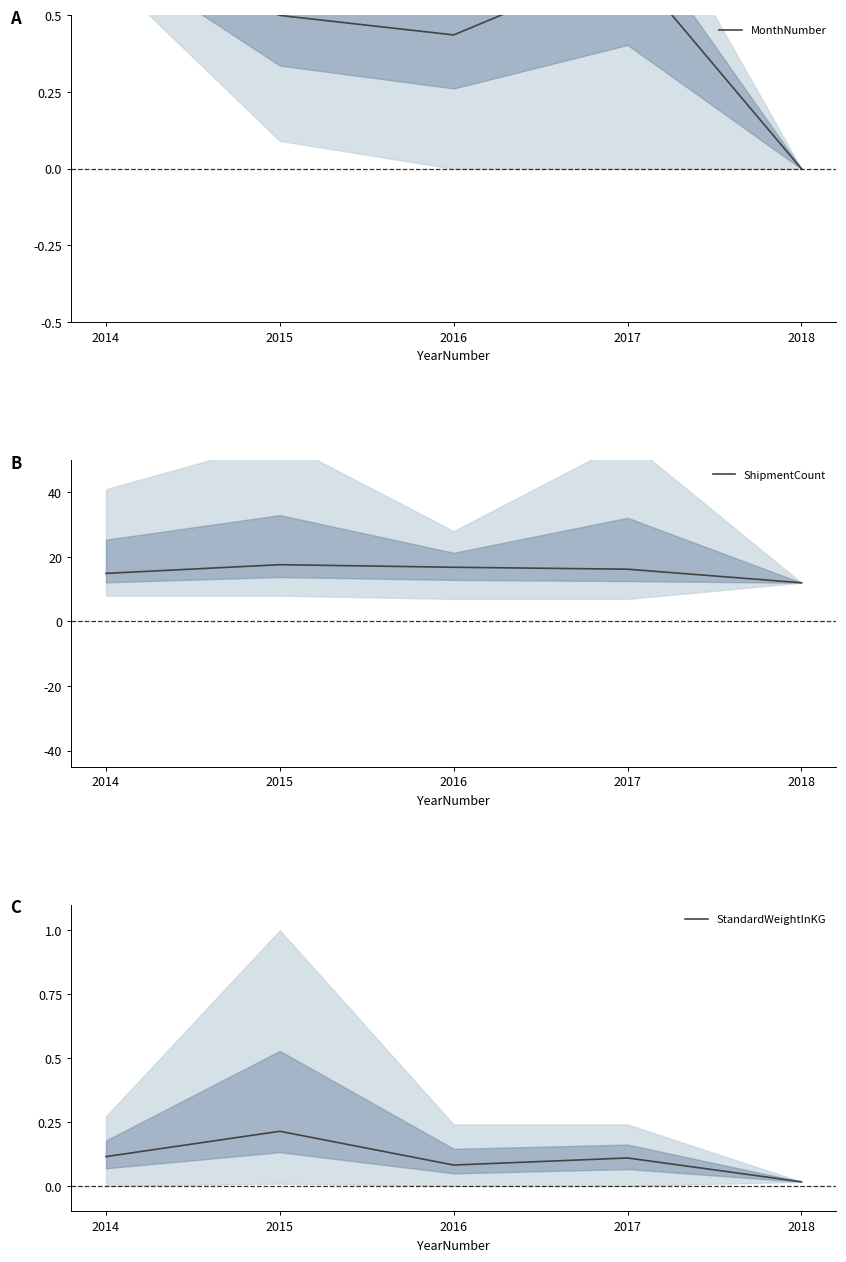

Reading left to right, extract all data points from this chart.

MonthNumber: 2014=0.8	2015=0.5	2016=0.4	2017=0.7	2018=0.0
ShipmentCount: 2014=14.9	2015=17.6	2016=16.8	2017=16.2	2018=12.0
StandardWeightInKG: 2014=0.1	2015=0.2	2016=0.1	2017=0.1	2018=0.0